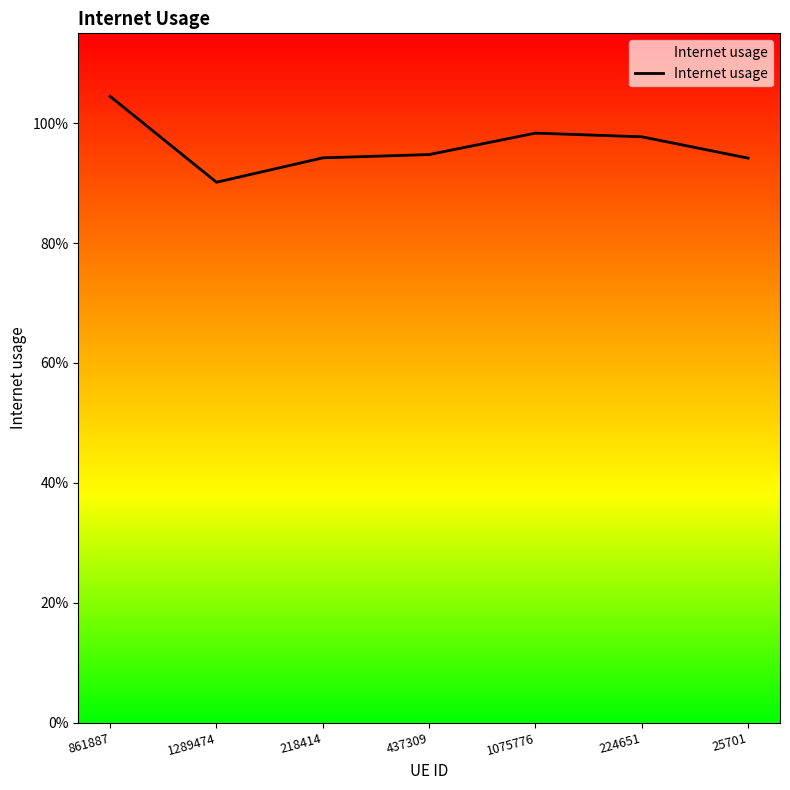

Does the chart display data point markers on the line(s)?

No